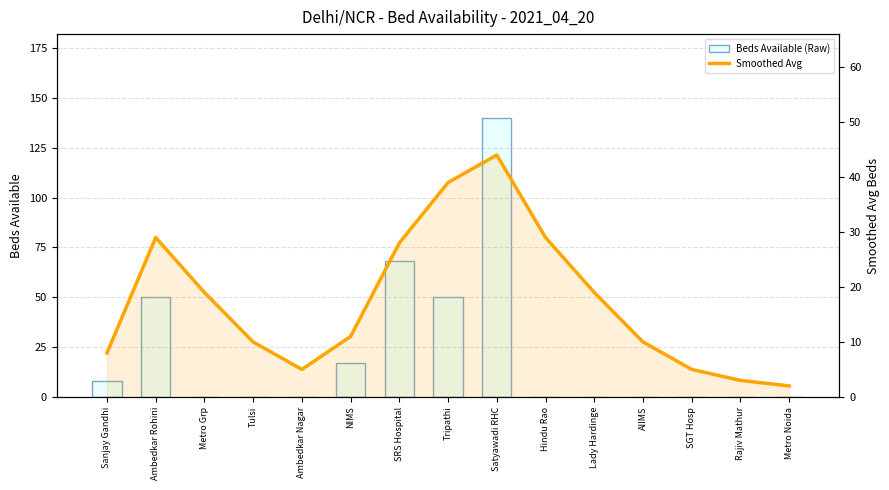

Reading right to left, list all the values displayed in this chart.

Beds Available (Raw): 0	0	0	0	0	0	140	50	68	17	0	0	0	50	8
Smoothed Avg: 2	3	5	10	19	29	44	39	28	11	5	10	19	29	8